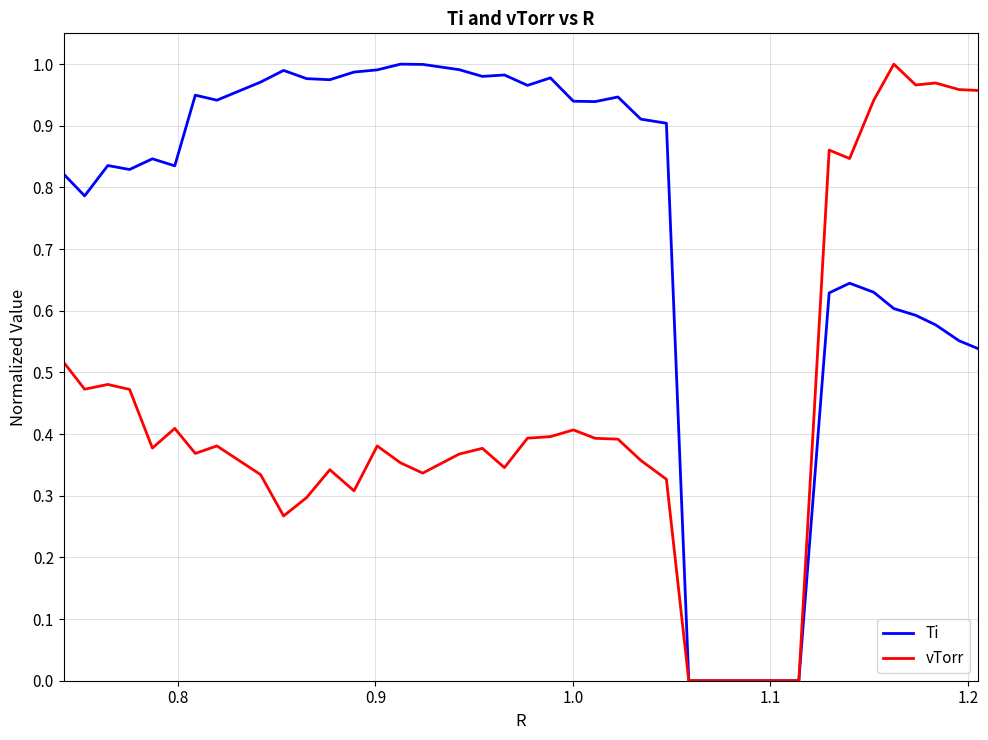

How many distinct data groups are displayed?

2